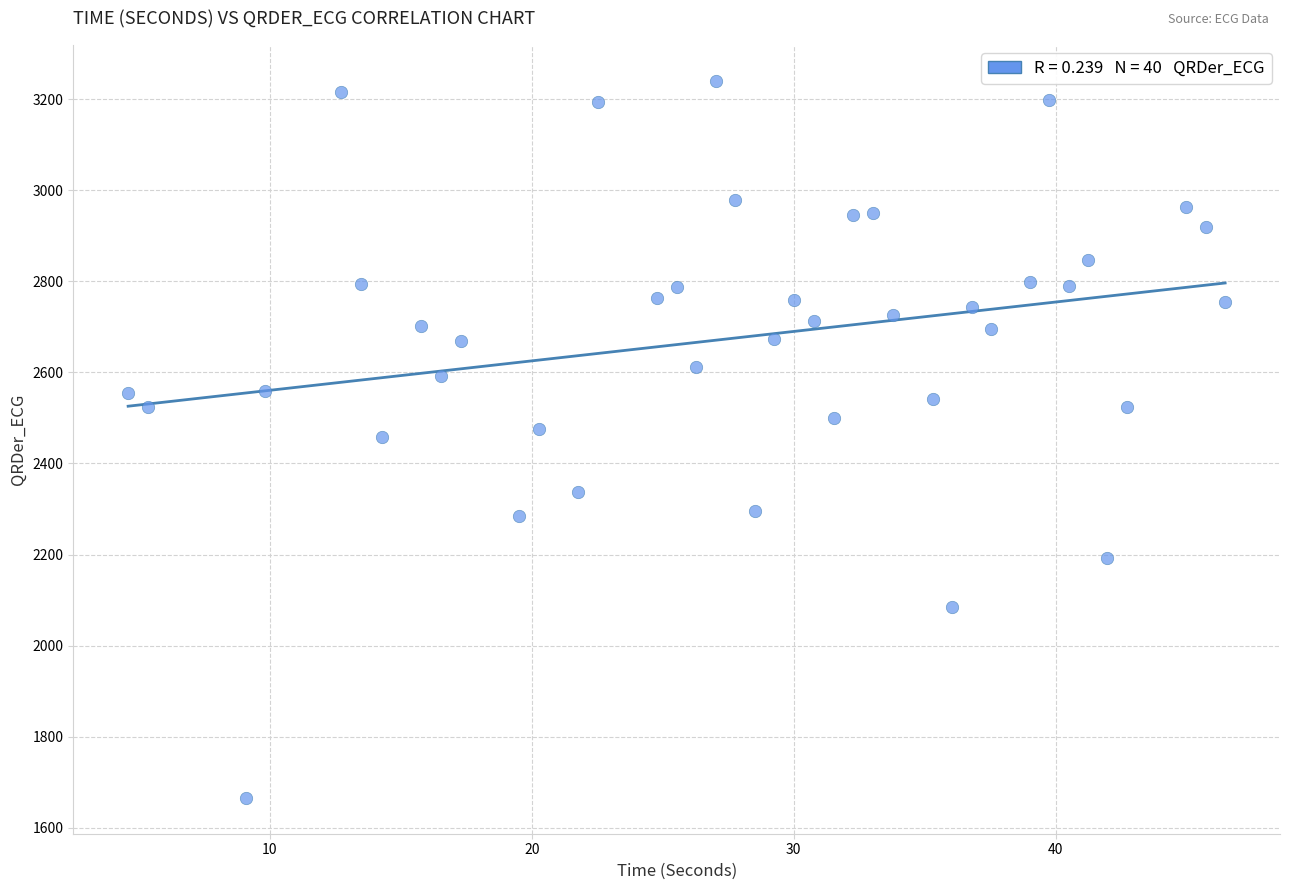

What is the range of X values (max minus min)?

41.9